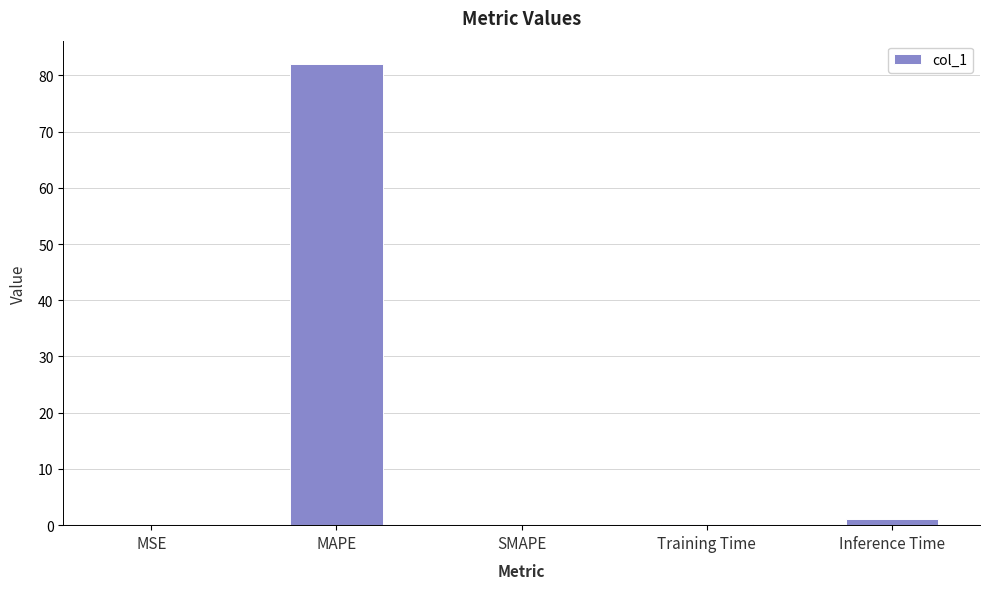

At which category does the chart reach its peak across all series?

MAPE